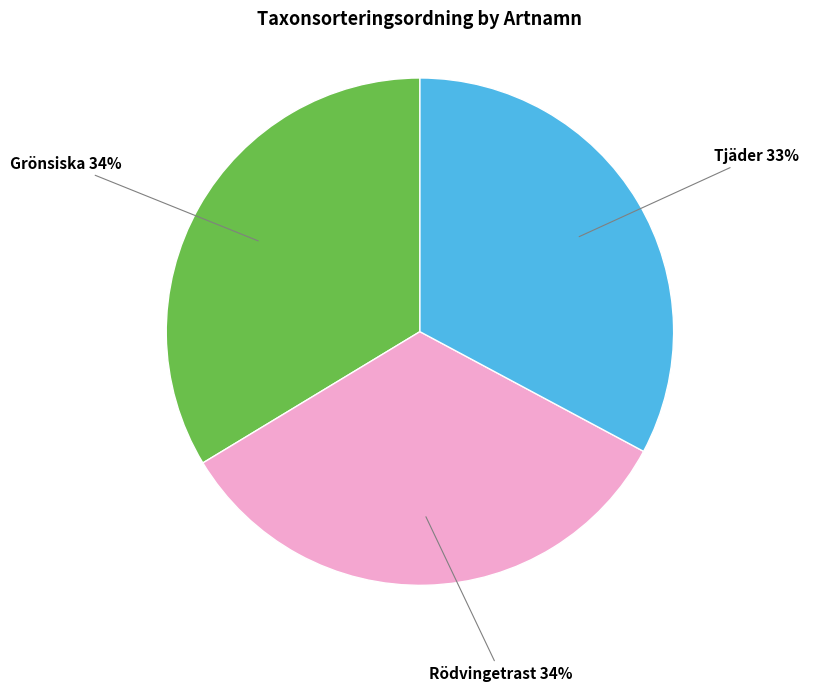

To the nearest percent, what is the average slice percentage?

33%